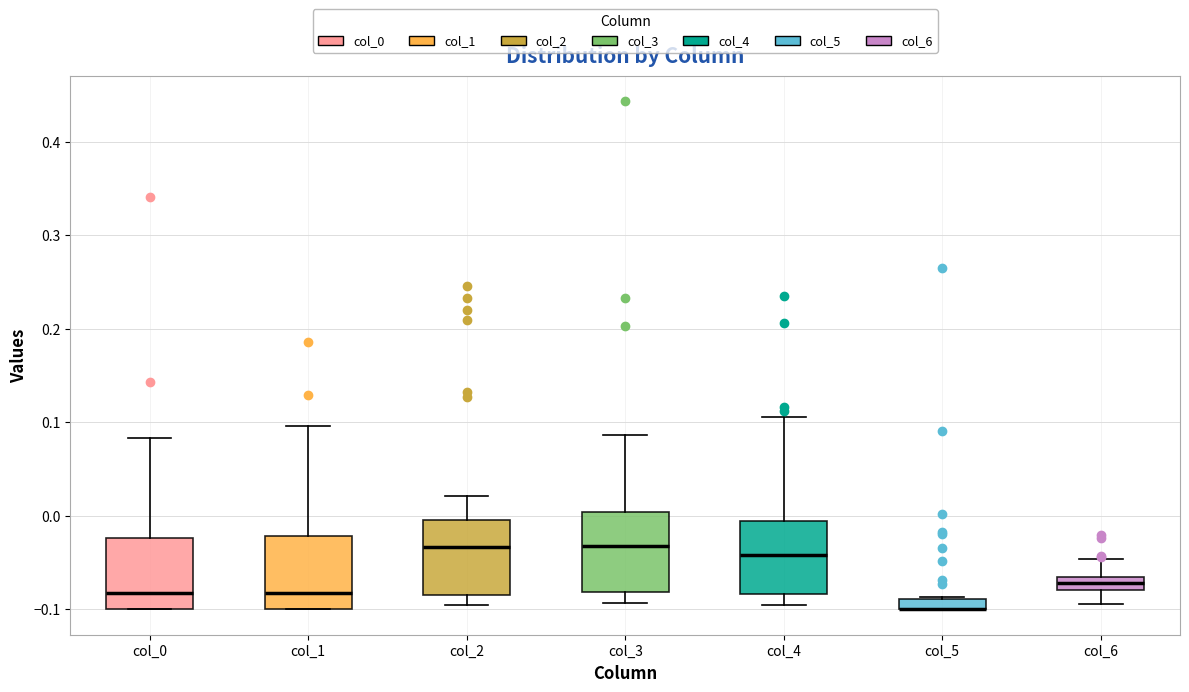

Where is the lower edge of the box for col_6 on the y-axis? The values are not printed on the chart, so give them approximately, as read against the axis.

-0.08